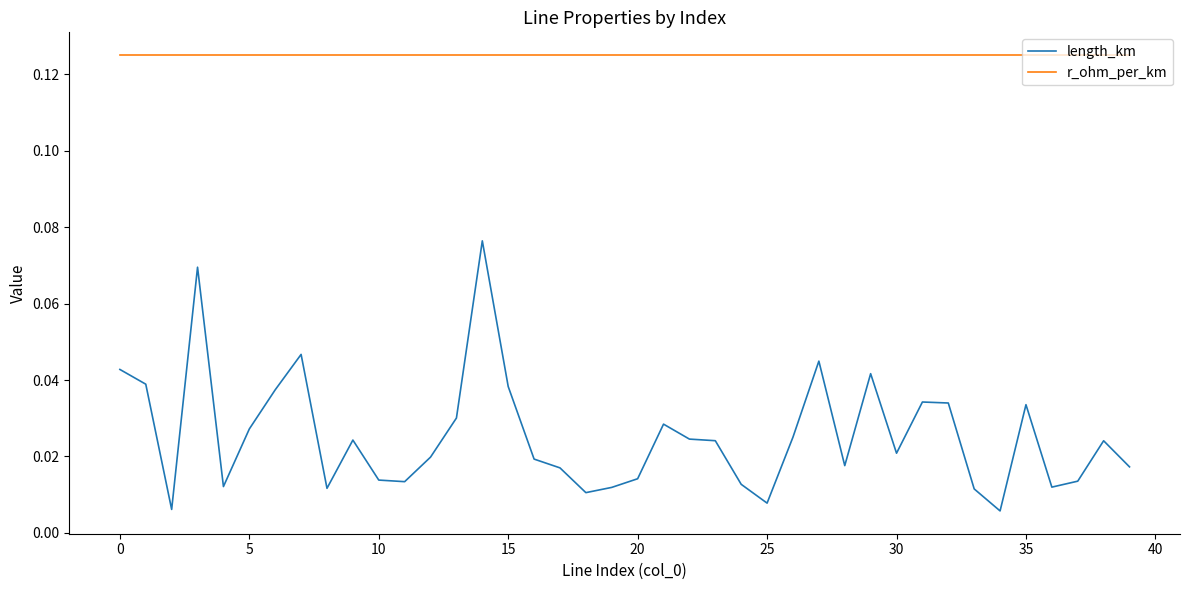

Rank the series by their average value, from highest to lowest.

r_ohm_per_km, length_km